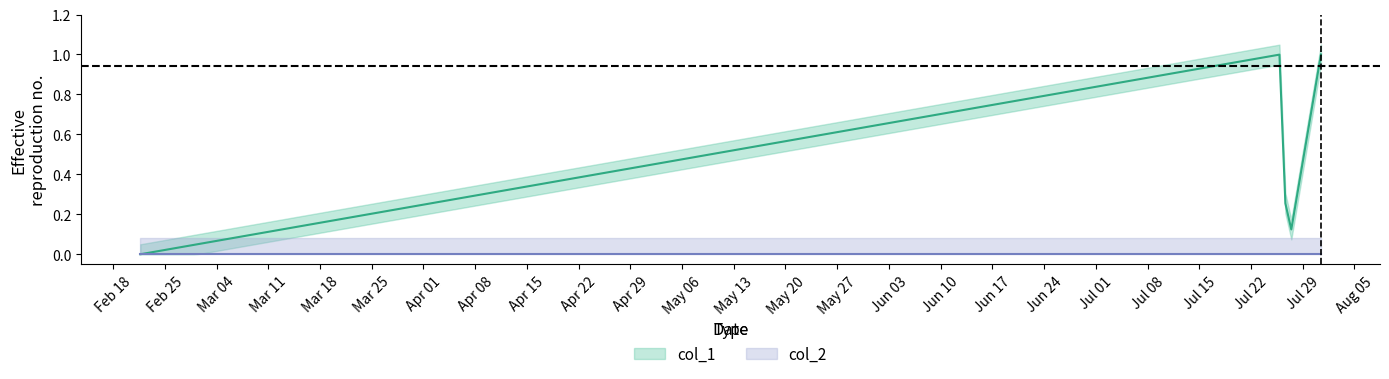

What is the sum of all col_1 values?

2